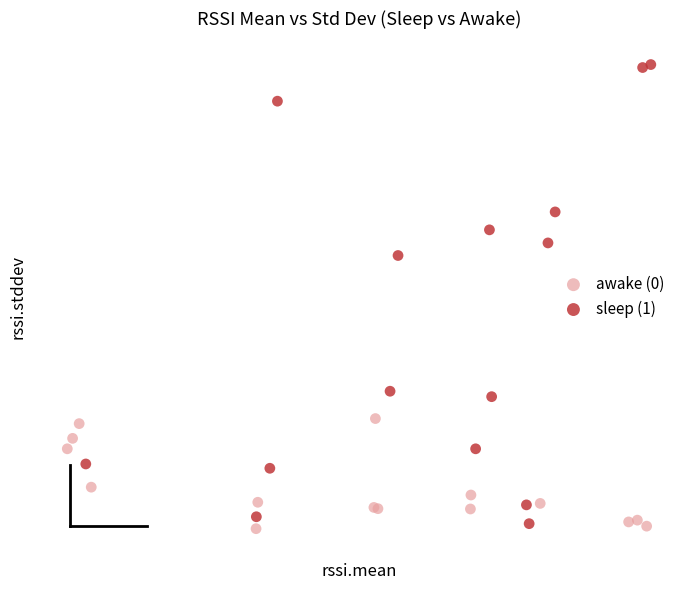

What are all the series names shown in the legend?

awake (0), sleep (1)